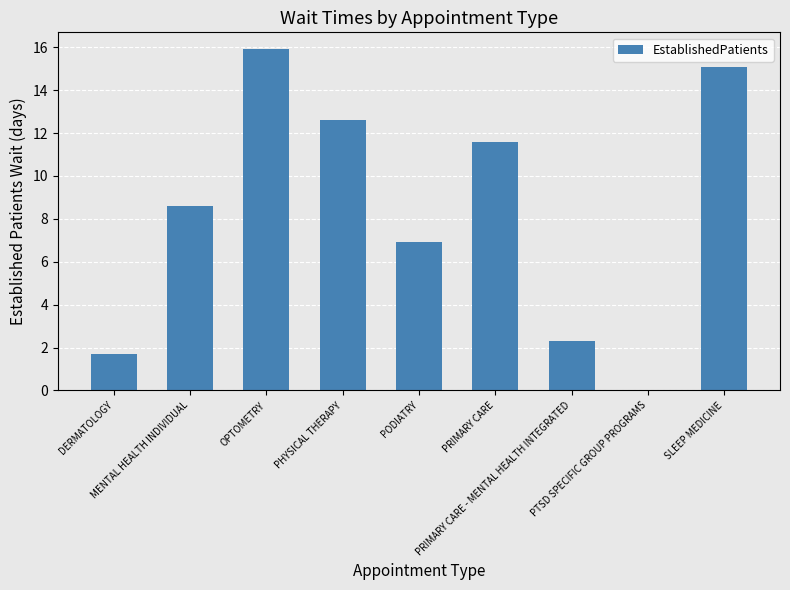

Are the bars grouped side by side (vs. stacked)?

No